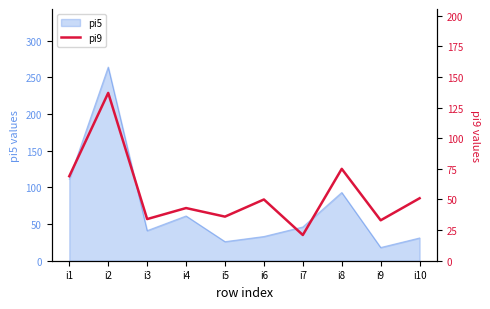

The pi5 series shows 5 at i9. True or false?

False